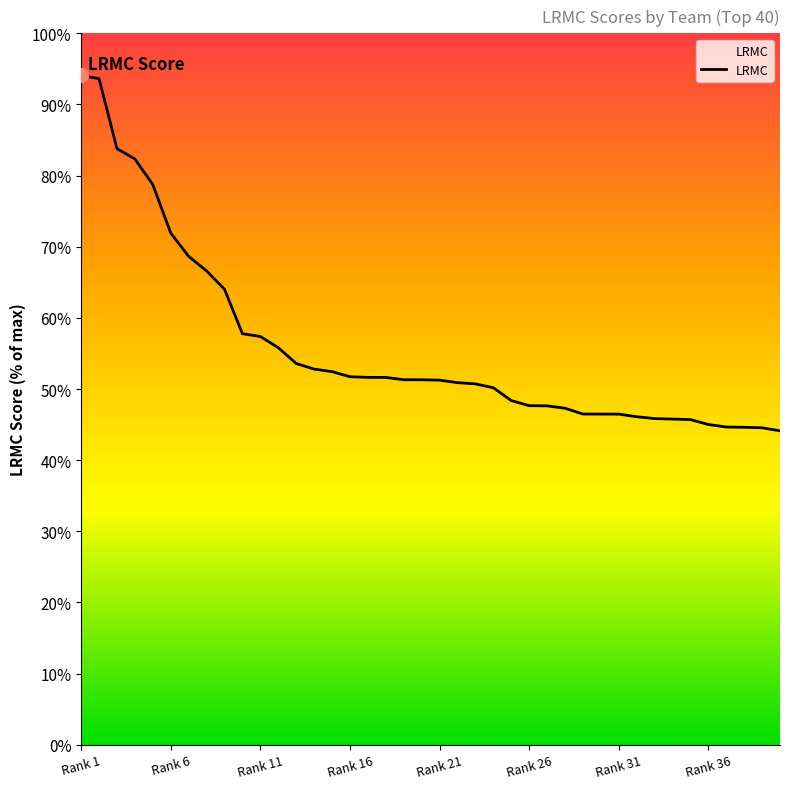

Does the chart display data point markers on the line(s)?

No